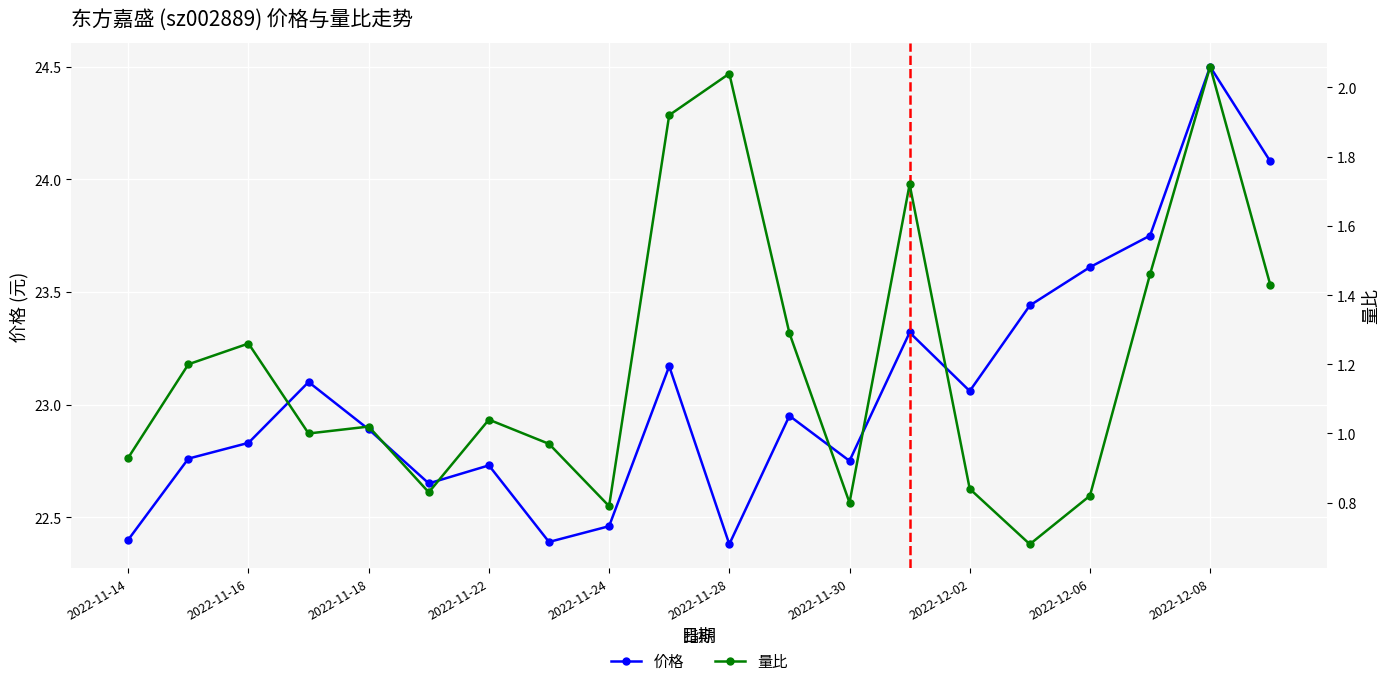

The 价格 series shows 24.5 at 2022-12-08. True or false?

True